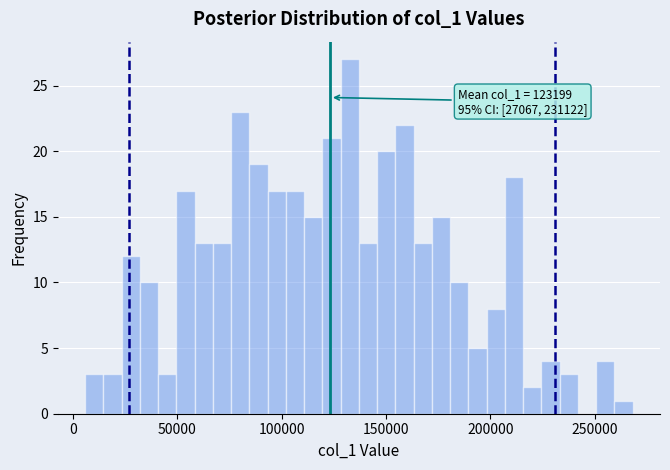

Around what value on the x-axis is the tallest bar? Give the approximate position of its centre, as read against the axis.

135000